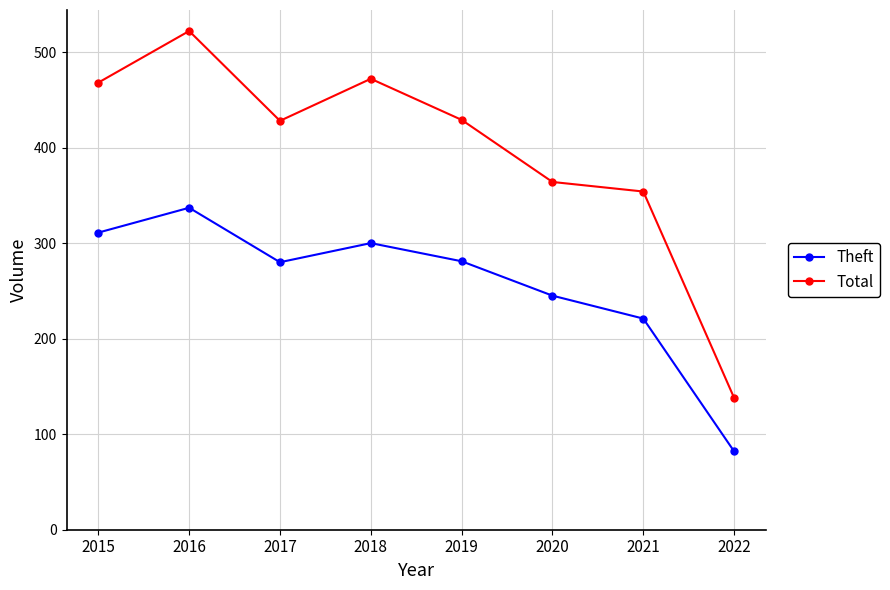

What are all the series names shown in the legend?

Theft, Total